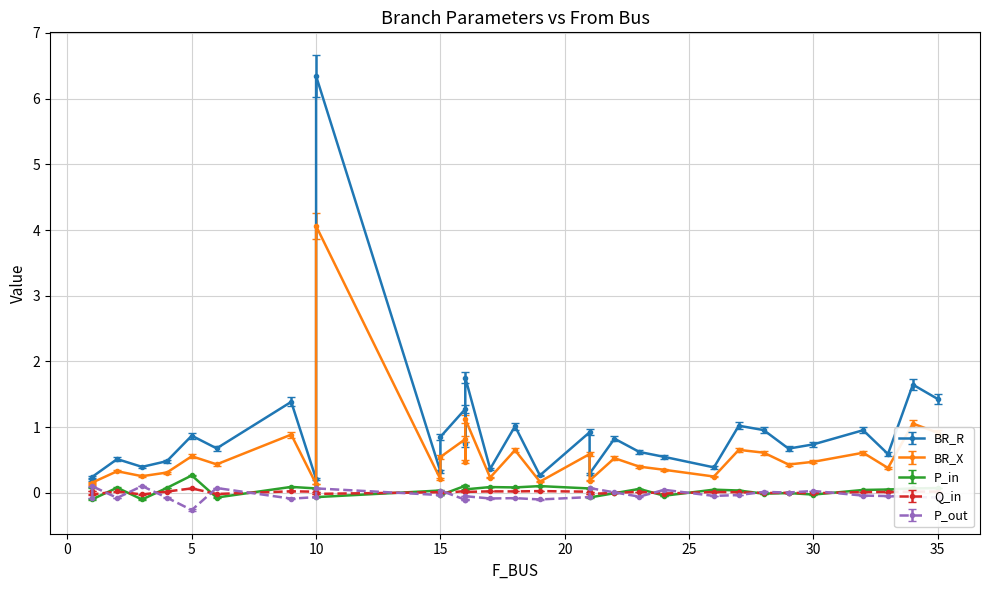

At which category is the sum across all series the highest?

10